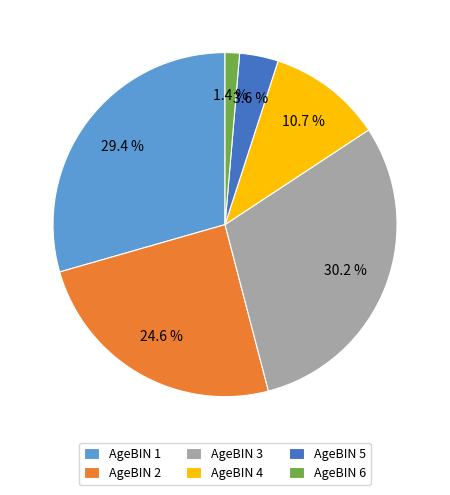

Rank the categories by value from highest to lowest.

AgeBIN 3, AgeBIN 1, AgeBIN 2, AgeBIN 4, AgeBIN 5, AgeBIN 6